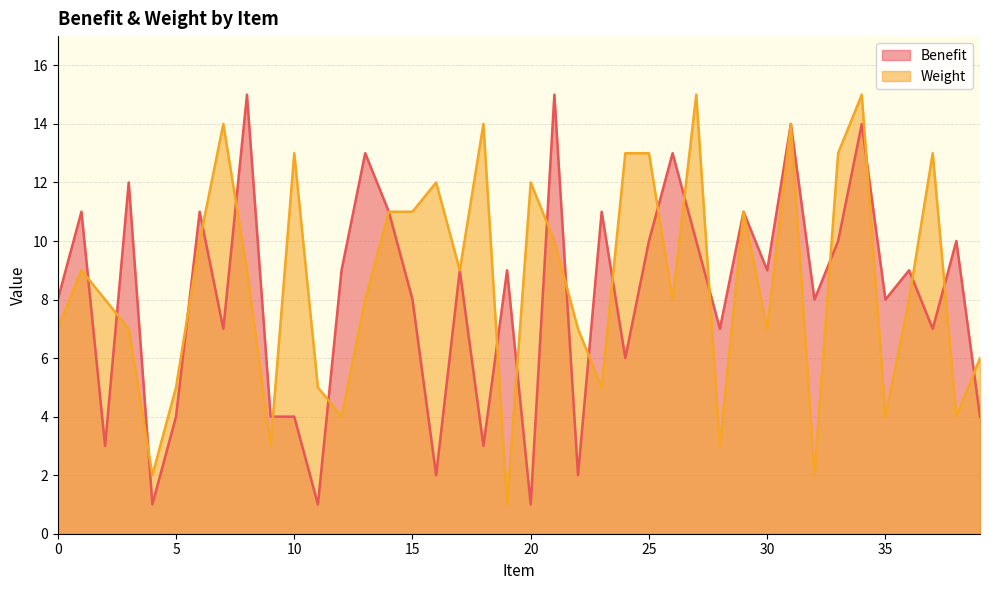

What is the value of the Weight point at the 31st from the left?

7